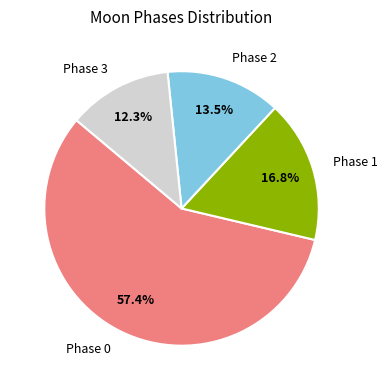

To the nearest percent, what is the average slice percentage?

25%